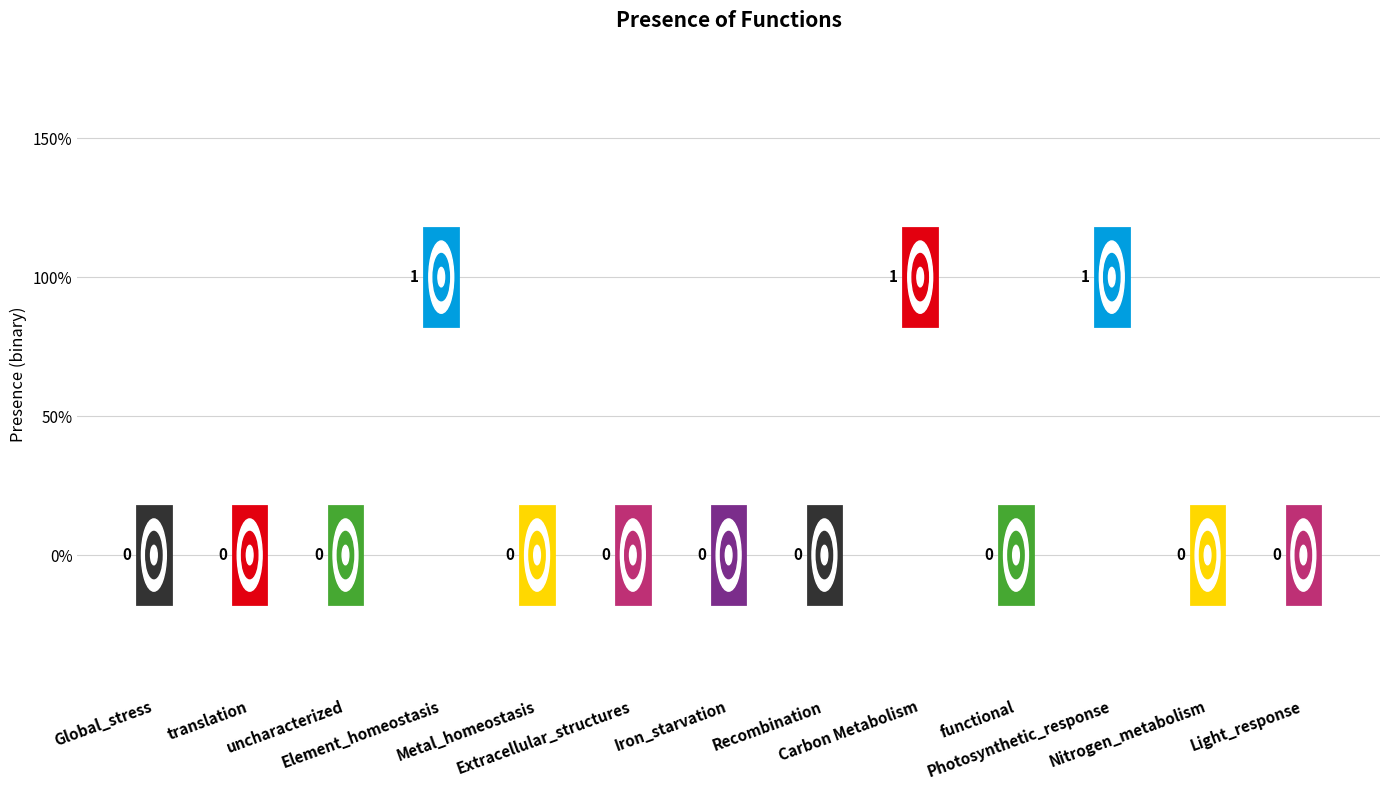

Which has a higher value, translation or Extracellular_structures?

translation